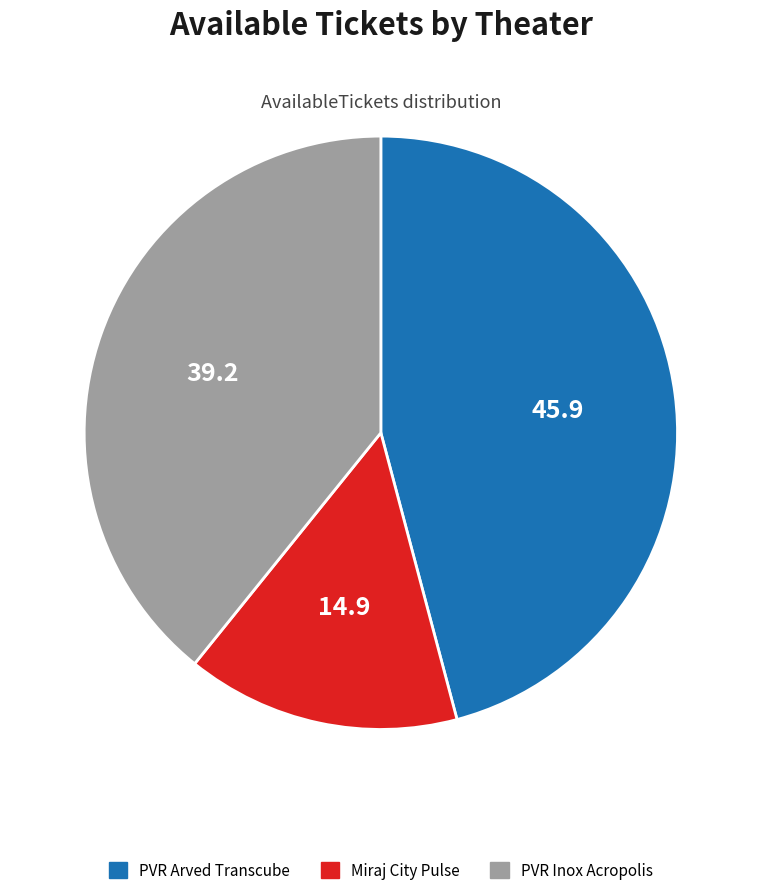

Does any single category account for the majority?

No